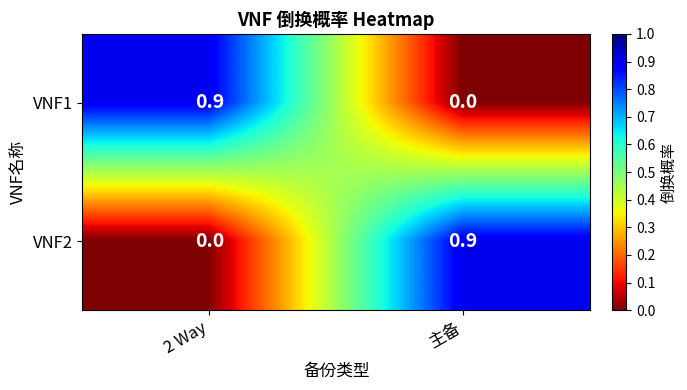

What is the sum of all VNF1 values?

0.9